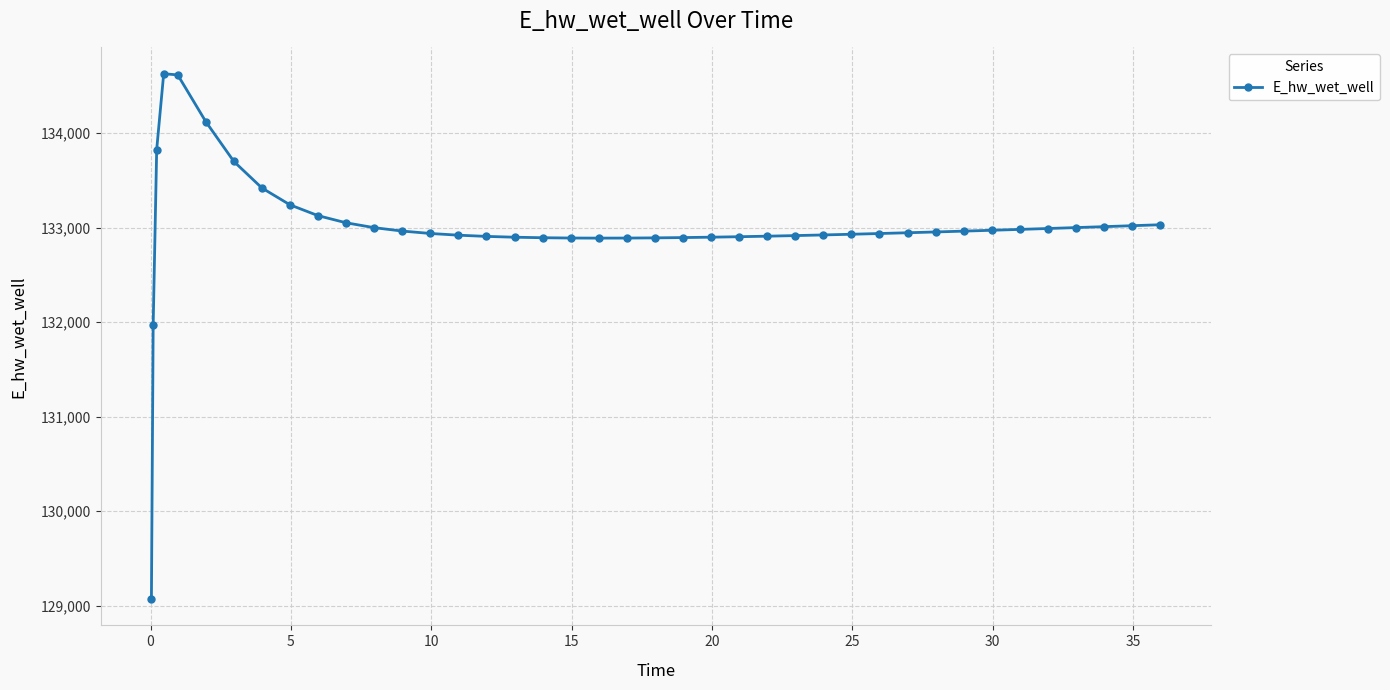

What is the smallest value displayed?

129070.3